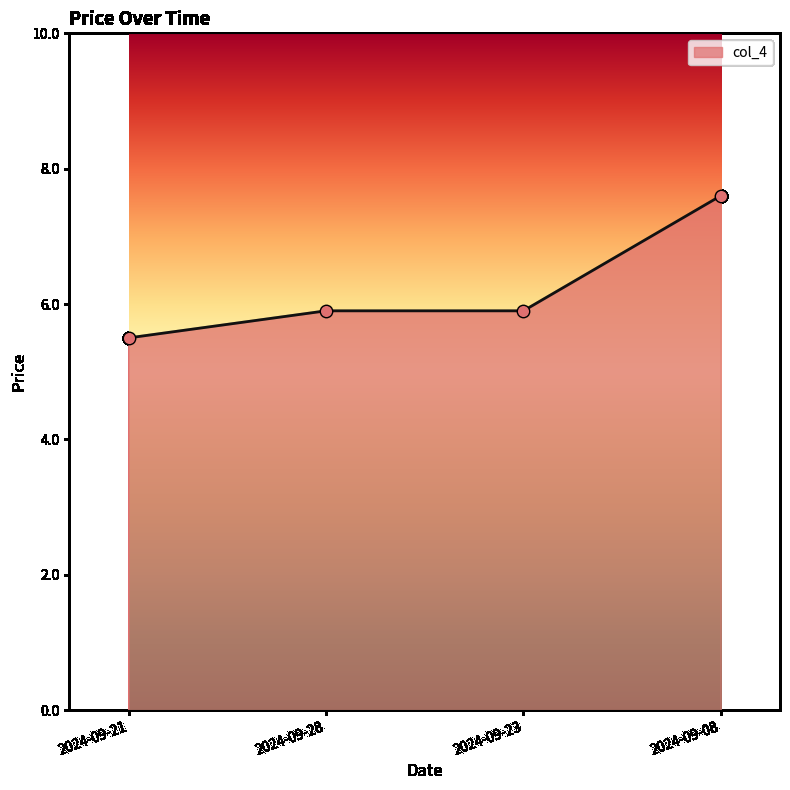

What is the change in value from 2024-09-23 to 2024-09-08?

+1.7